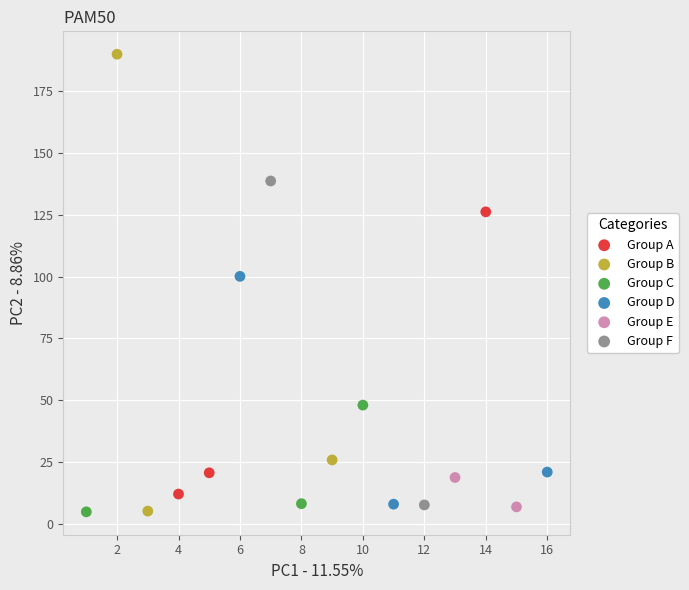

What are all the series names shown in the legend?

Group A, Group B, Group C, Group D, Group E, Group F